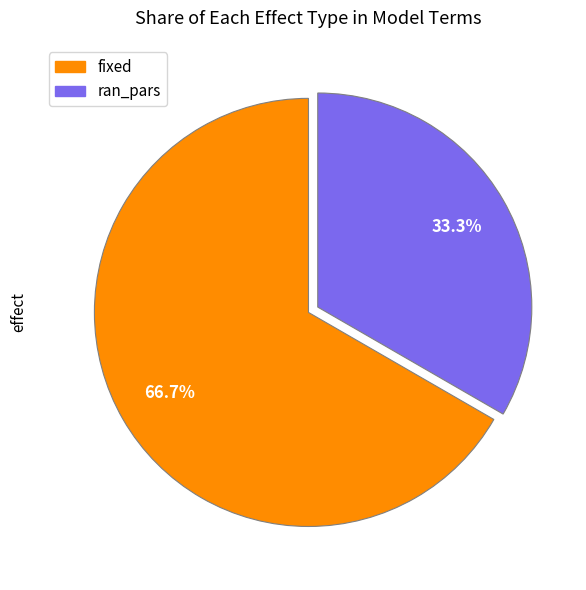

To the nearest percent, what percentage of the pie is ran_pars?

33%